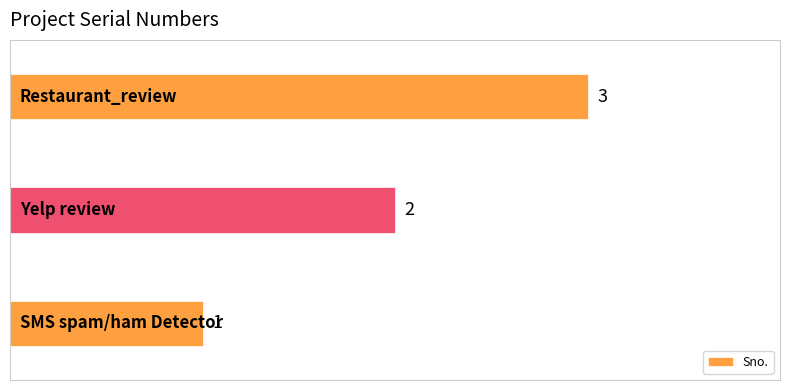

What is the maximum value shown in the chart?

3